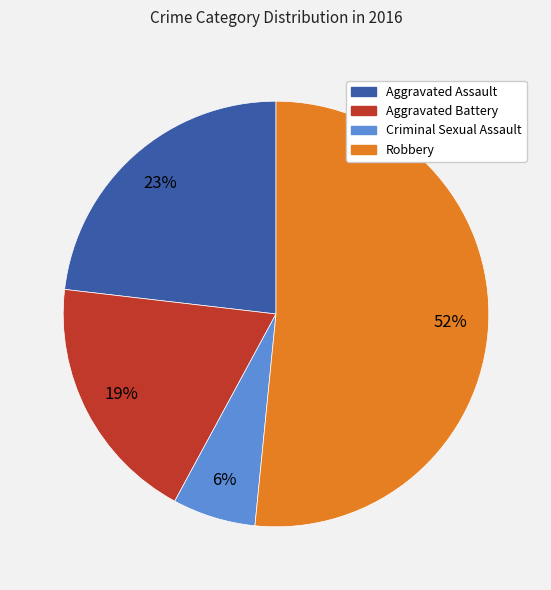

To the nearest percent, what percentage of the pie is Criminal Sexual Assault?

6%